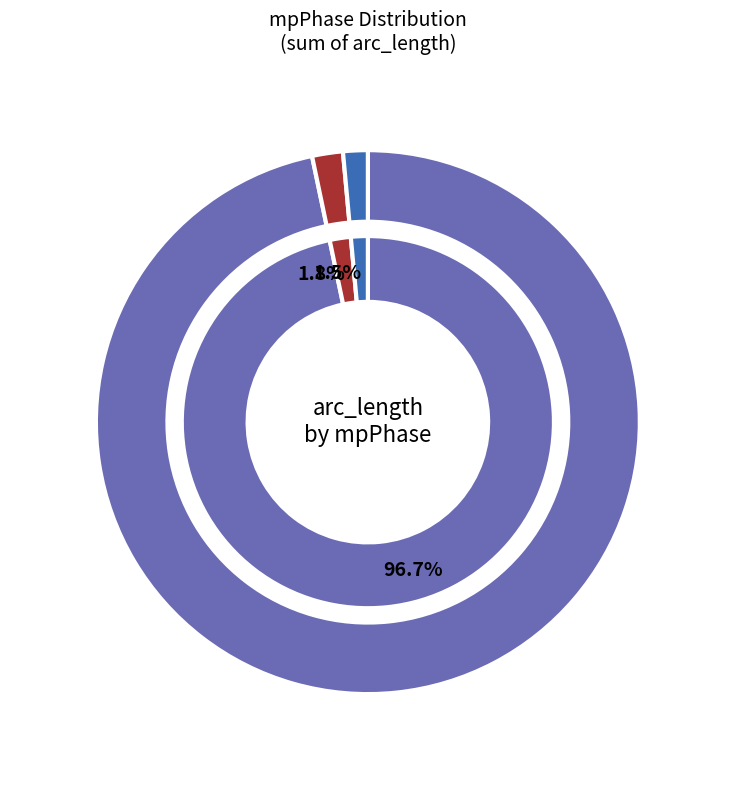

The 0 slice represents 97% of the pie. True or false?

True